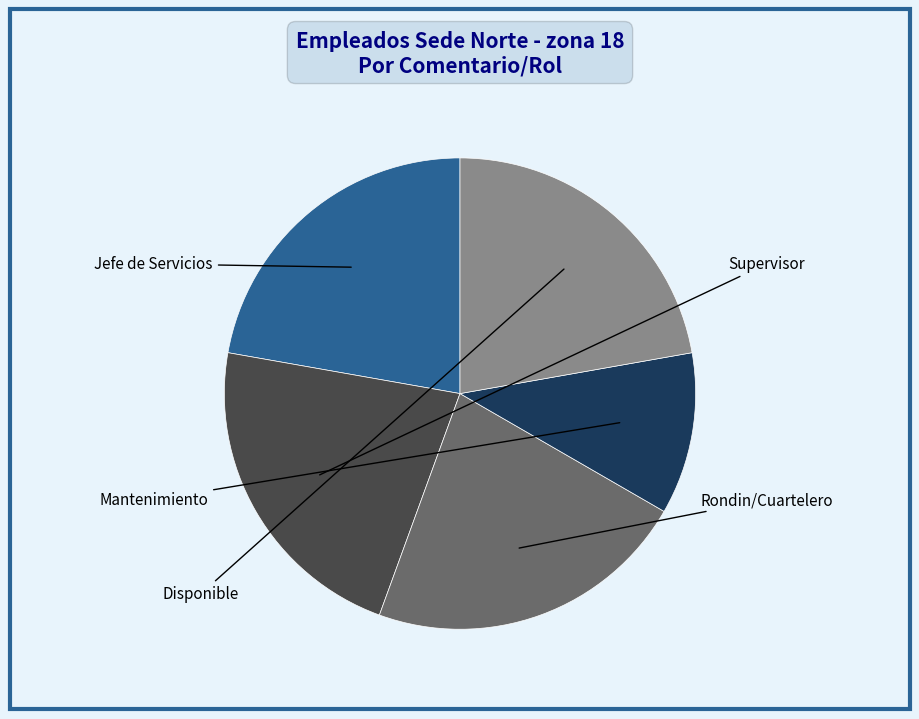

Does any single category account for the majority?

No